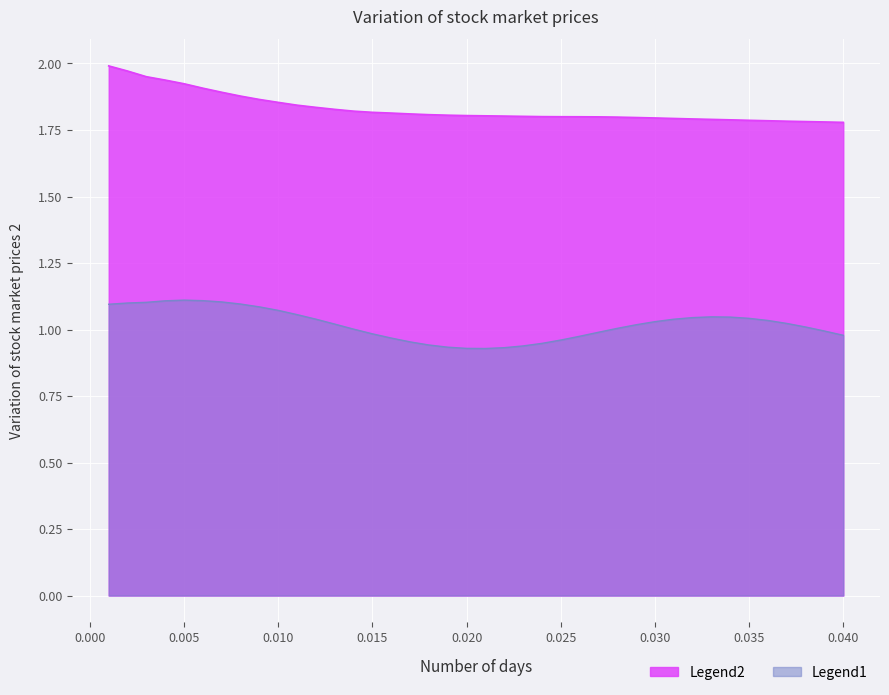

Is the value of Legend1 at 0.020 greater than the value of Legend2 at 0.025?

No